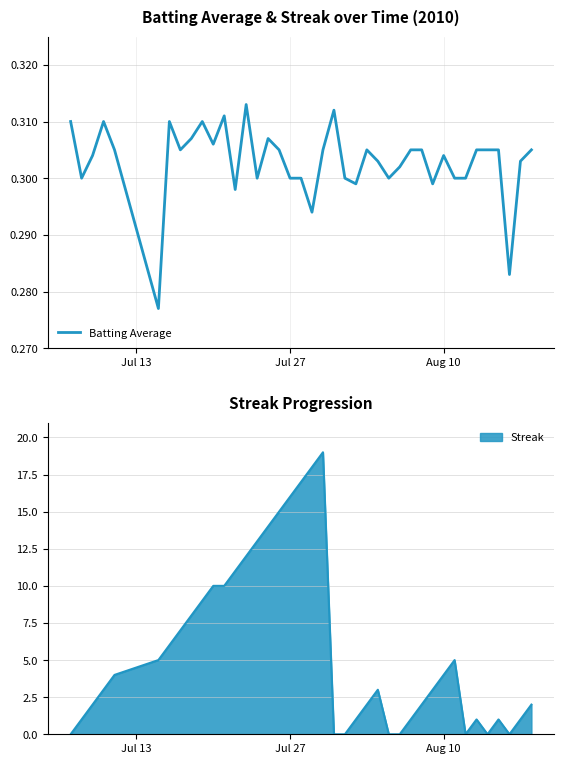

How many lines are shown in the chart?

1